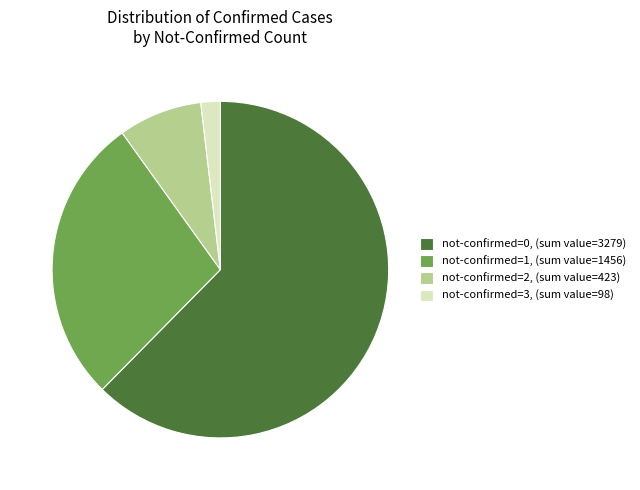

Is the sum of not-confirmed=1, (sum value=1456) and not-confirmed=2, (sum value=423) greater than half?

No